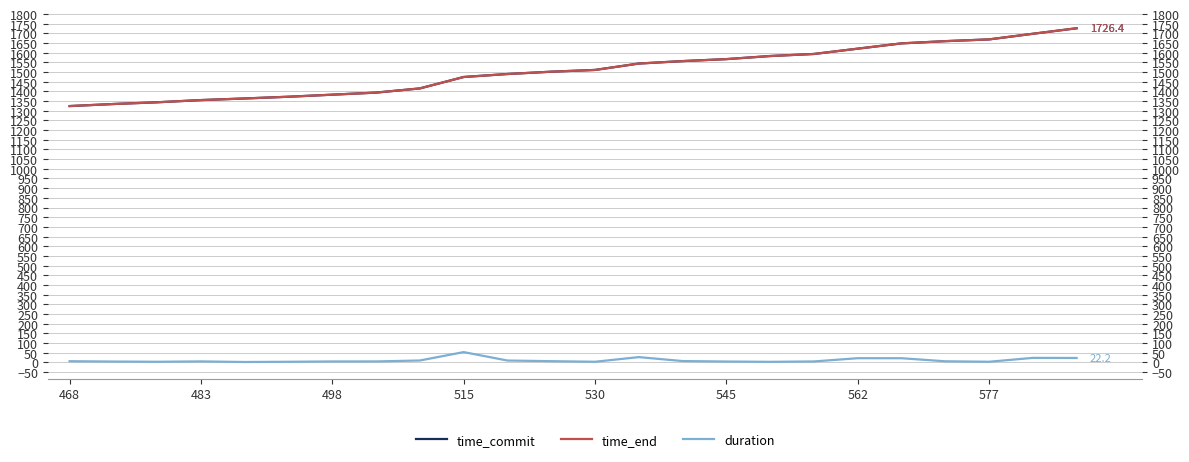

How many data points in duration are less than 5?

12